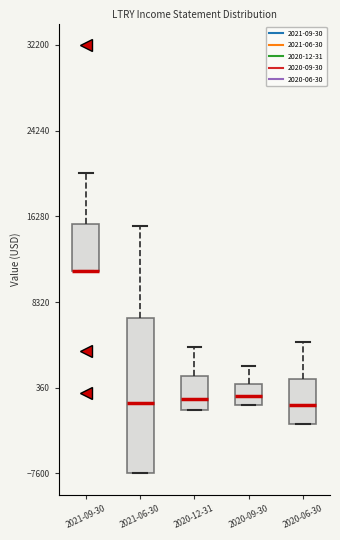

Reading left to right, transcribe this box plot: for each box, give where its median line is, the range the box spans, and where its two whiskers end, as read against the y-axis. The values are not printed on the chart, so give them approximately, as read against the axis.

2021-09-30: median 11000 (drawn on the box's lower edge), box 11000 to 16000, whiskers 11000 to 20000
2021-06-30: median -1000, box -8000 to 7000, whiskers -8000 to 15000
2020-12-31: median -1000, box -2000 to 1000, whiskers -2000 to 4000
2020-09-30: median 0, box -1000 to 1000, whiskers -1000 to 2000
2020-06-30: median -1000, box -3000 to 1000, whiskers -3000 to 5000